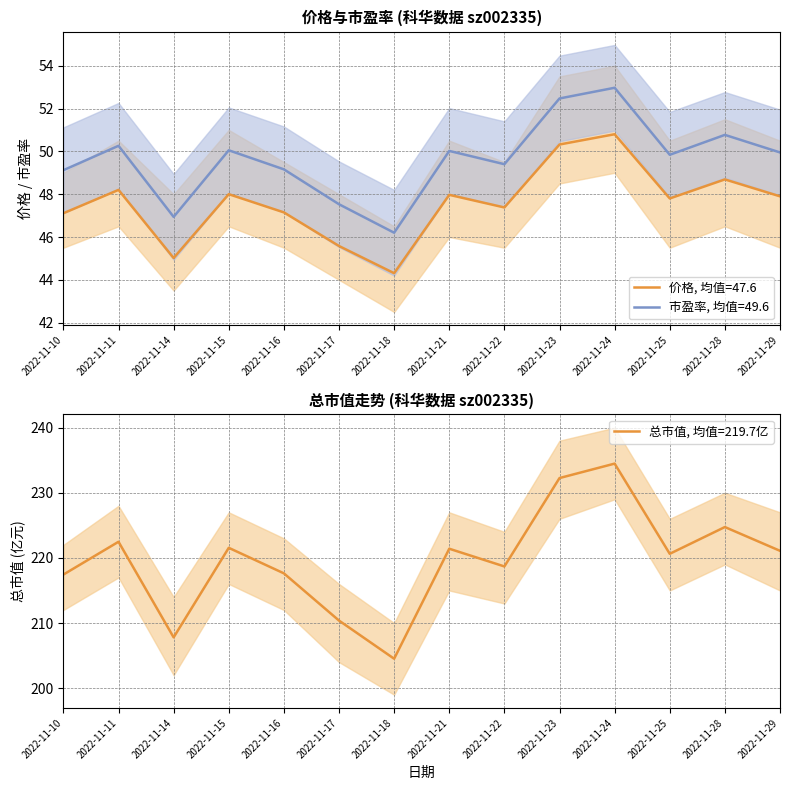

At how many categories does at least one series exceed 52?

14